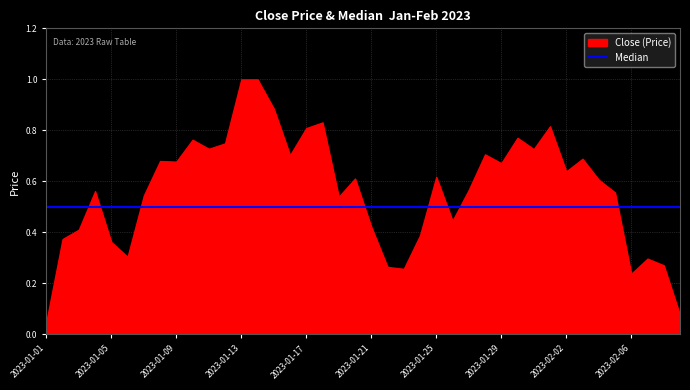

After their last crossing, which series has the higher values: Close or Median?

Median